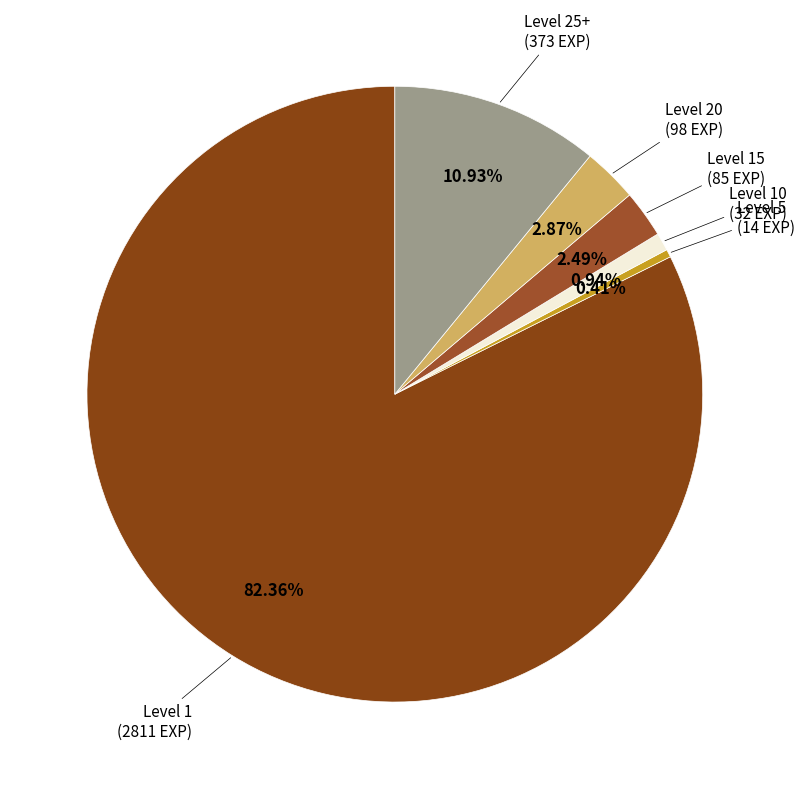

Which category has the smallest portion of the pie?

Level 5